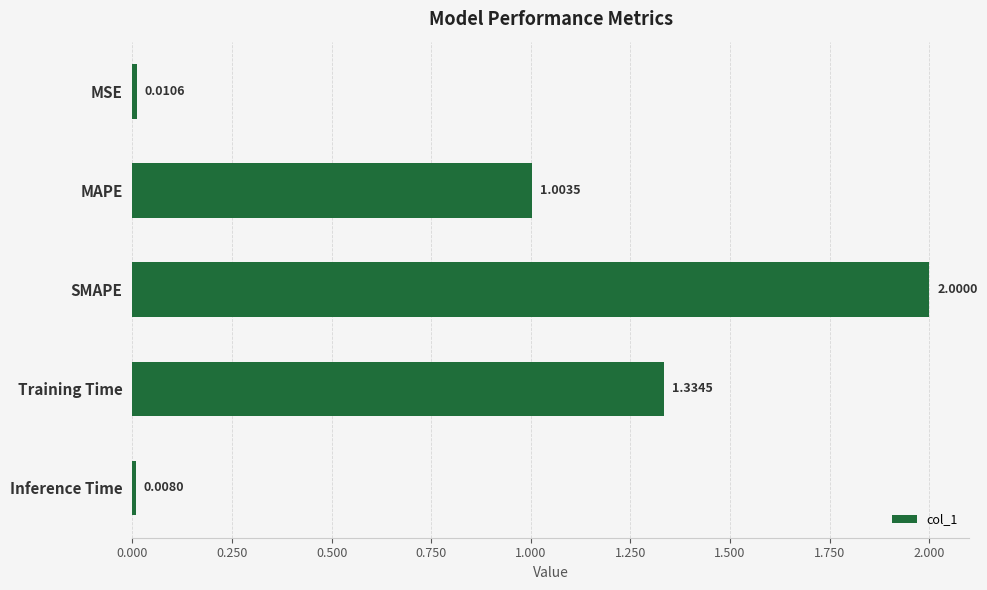

What is the difference between the maximum and minimum values?

2.0